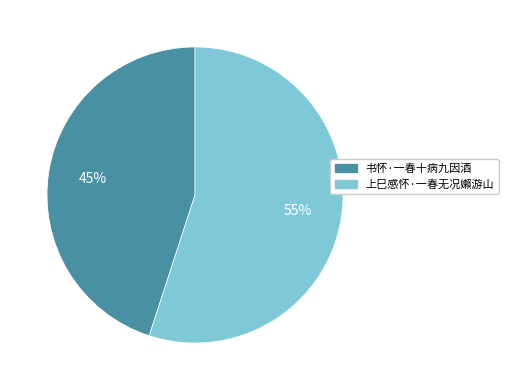

How many segments does this pie chart have?

2